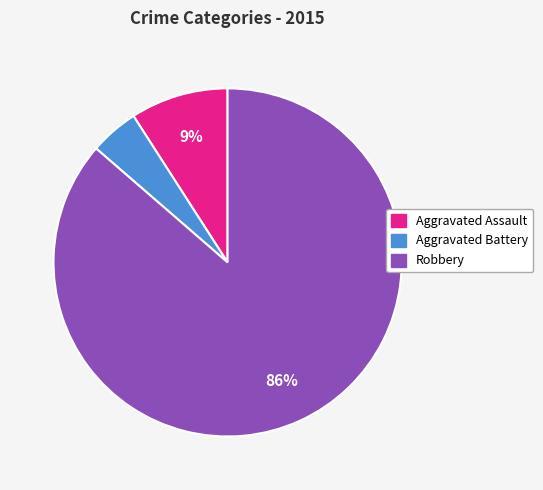

Does Aggravated Assault represent more than half of the total?

No